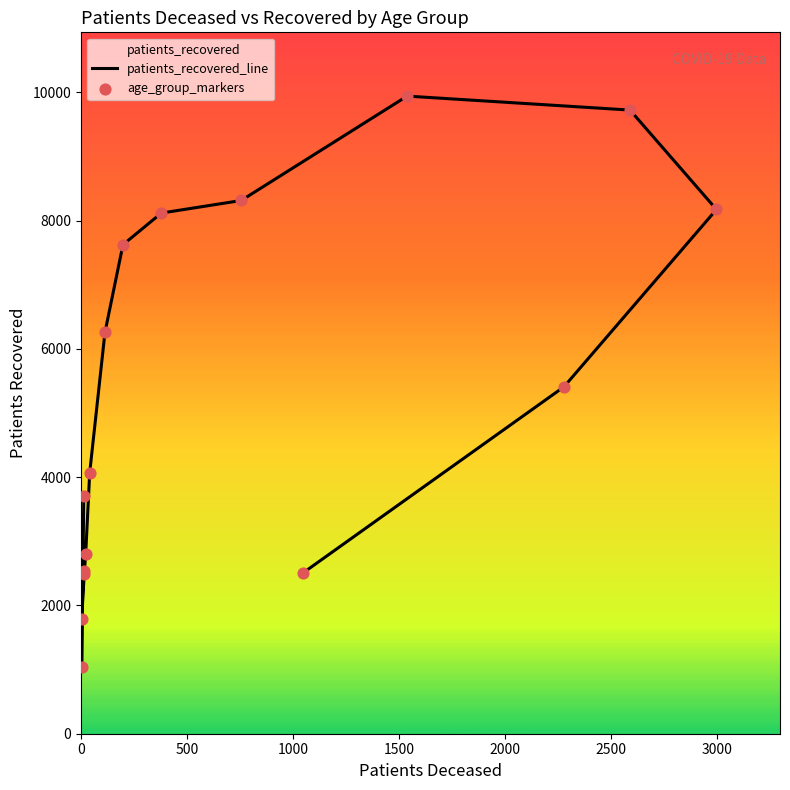

Which series has the widest spread of Y values?

patients_recovered_line